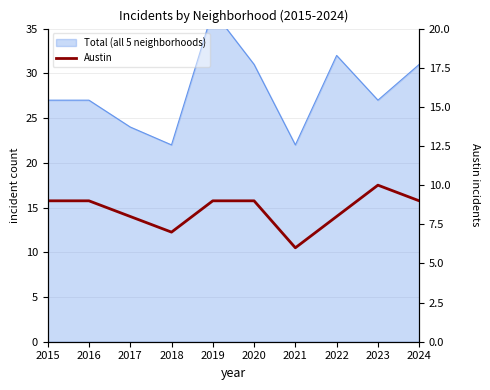

True or false: the data has more than 2 interior local peaks.

False